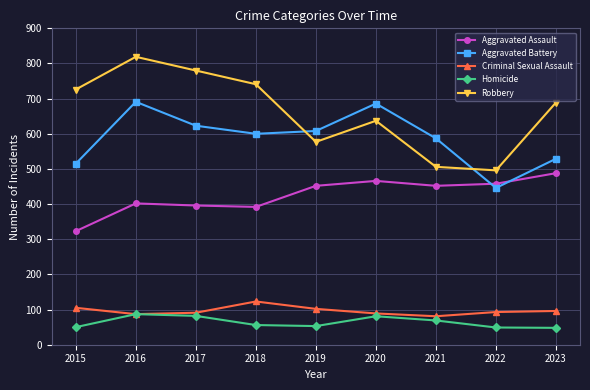

True or false: Aggravated Assault has a value of 323 at 2015.

True